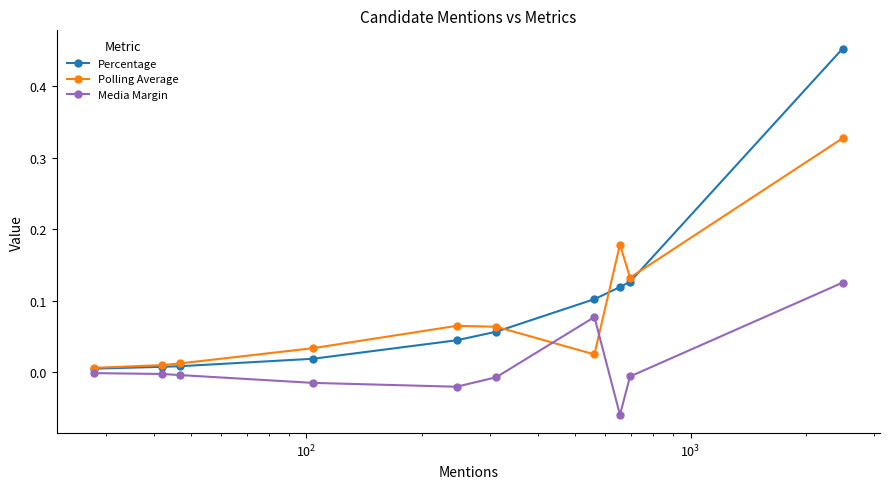

Rank the series by their maximum value, from highest to lowest.

Percentage, Polling Average, Media Margin